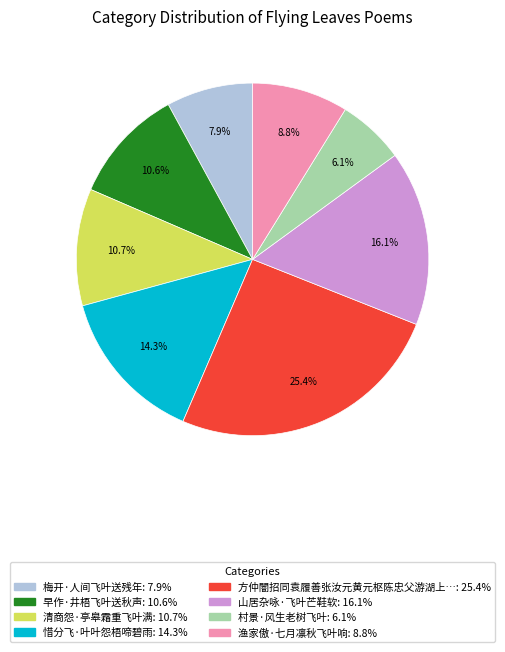

Is there a majority slice in this chart?

No